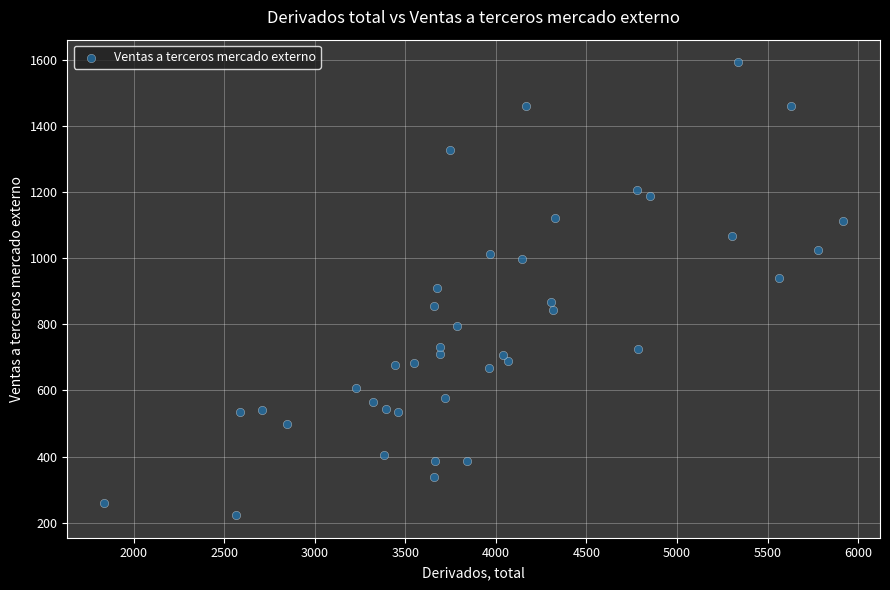

What is the range of X values (max minus min)?

4079